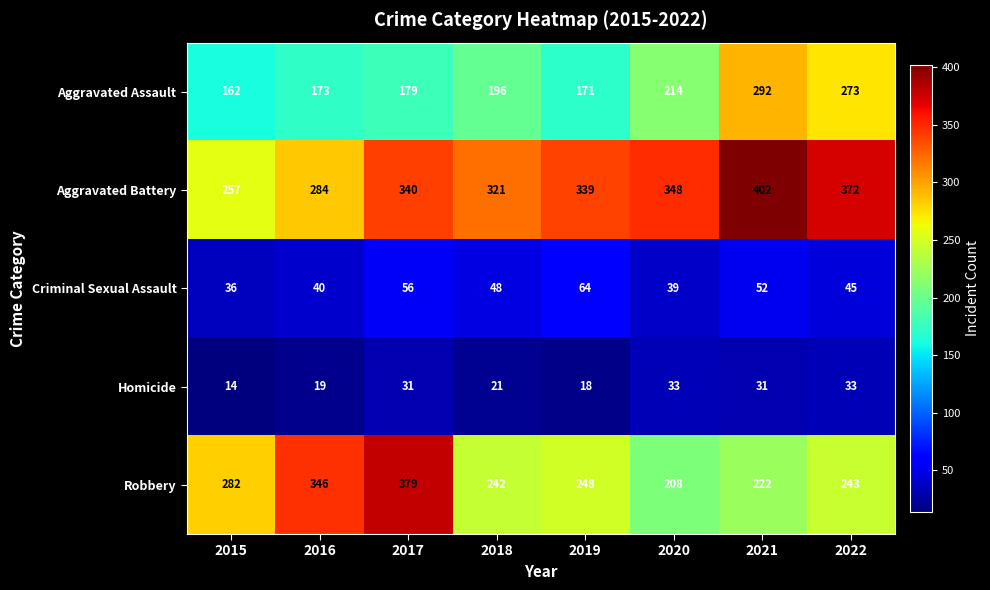

How many distinct data groups are displayed?

5